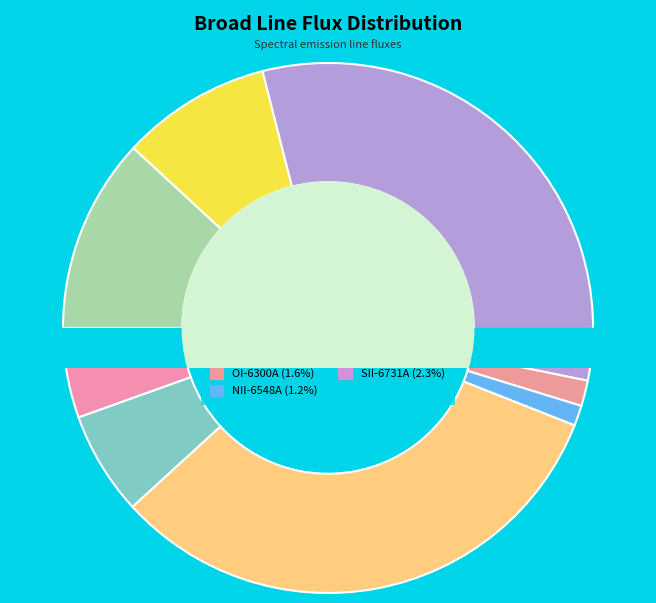

Rank the categories by value from highest to lowest.

H-Alpha, OIII-5007A, H-Beta, OIII-4959A, NII-6584A, SII-6717A, SII-6731A, OI-6300A, NII-6548A